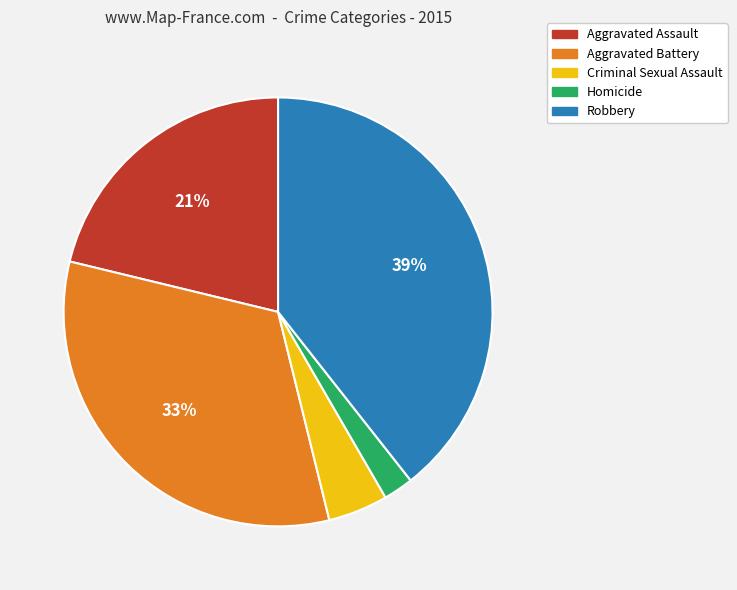

Is it true that Aggravated Battery is 19% of the pie?

False